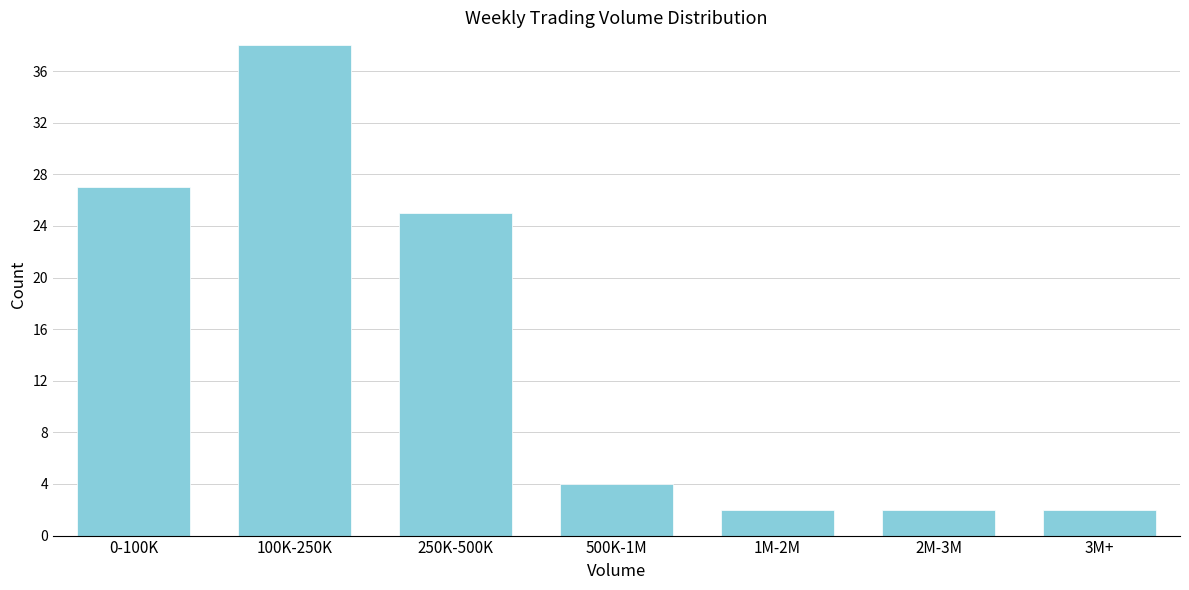

Reading left to right, list all the values displayed in this chart.

0-100K=27	100K-250K=38	250K-500K=25	500K-1M=4	1M-2M=2	2M-3M=2	3M+=2